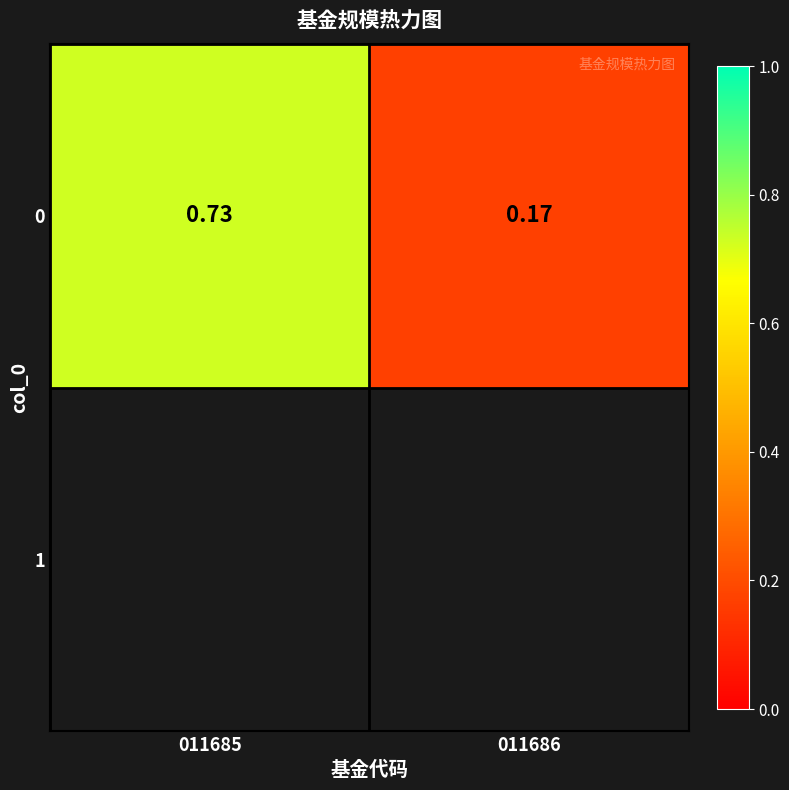

How many categories are shown in the chart?

2